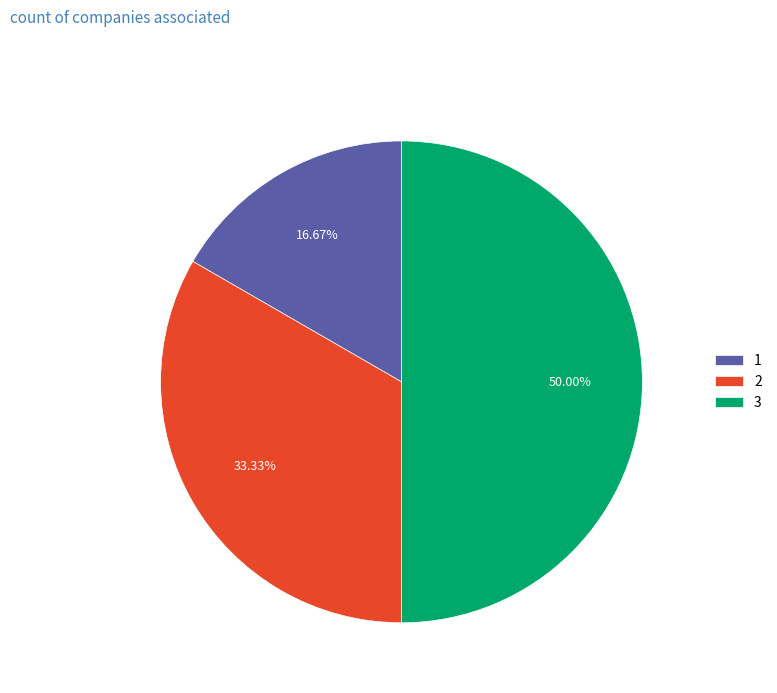

Is 2 the majority of the pie?

No